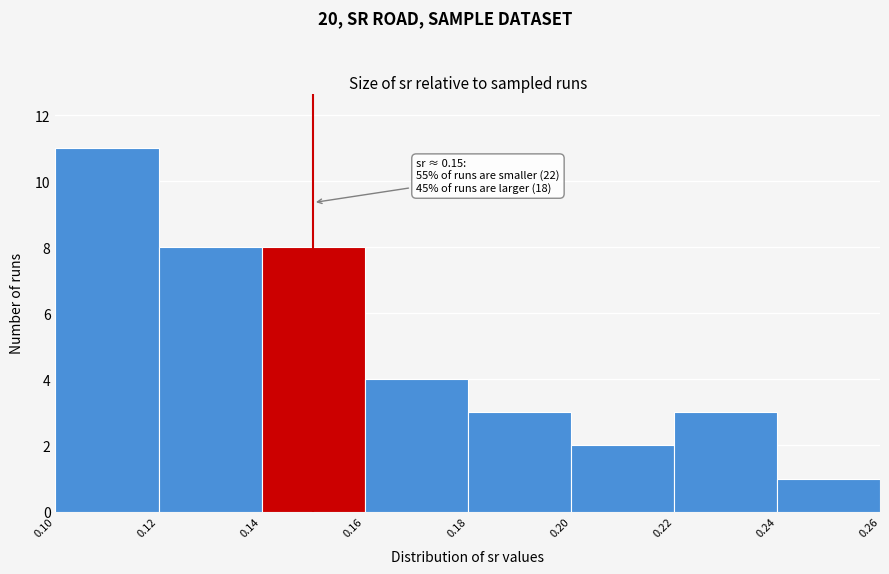

Over which range of the x-axis is the bar tallest?

0.10 to 0.12